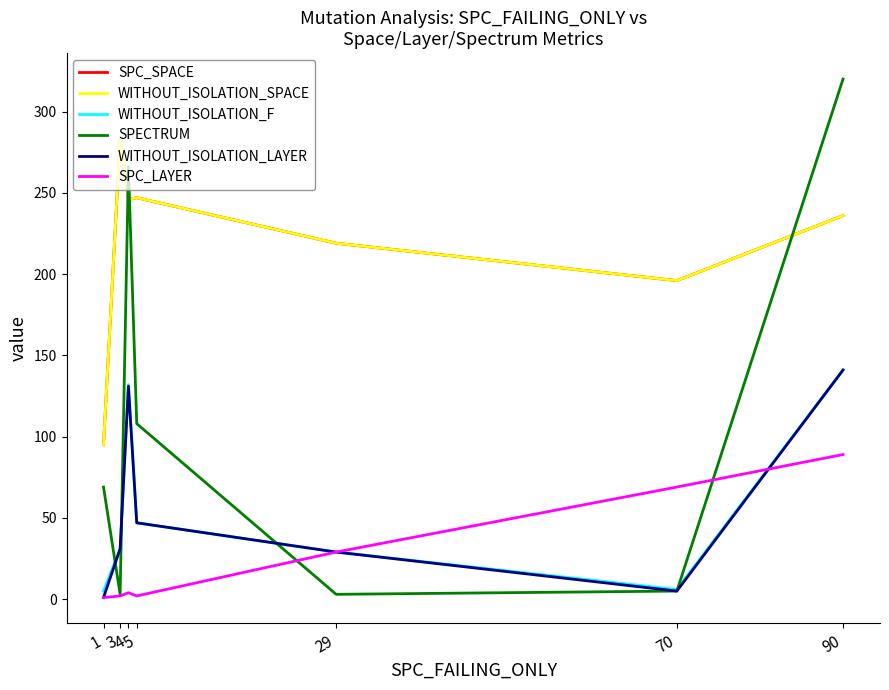

How many lines are shown in the chart?

6